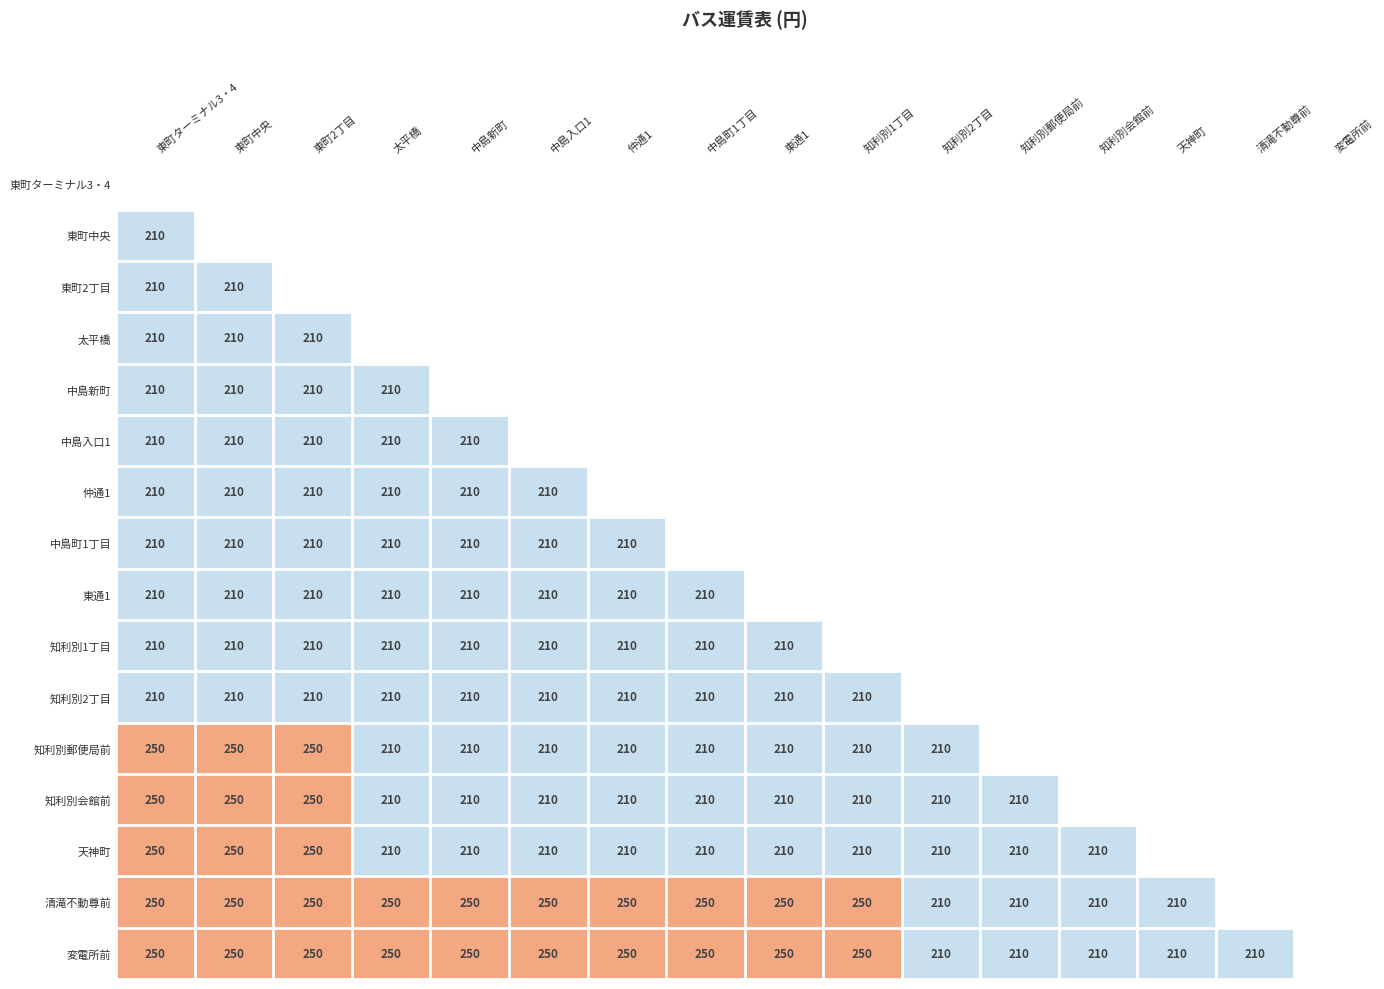

What is the smallest value displayed?

210.0